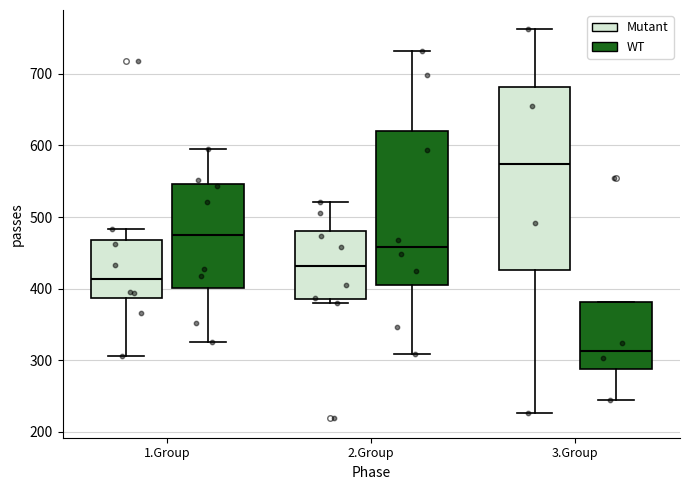

Reading left to right, read every box against the y-axis: the position of its median line, the range the box covers, and the ends of its whiskers. The values are not printed on the chart, so give them approximately, as read against the axis.

1.Group (Mutant): median 410, box 390 to 470, whiskers 310 to 480
1.Group (WT): median 470, box 400 to 550, whiskers 330 to 600
2.Group (Mutant): median 430, box 390 to 480, whiskers 380 to 520
2.Group (WT): median 460, box 400 to 620, whiskers 310 to 730
3.Group (Mutant): median 570, box 430 to 680, whiskers 230 to 760
3.Group (WT): median 310, box 290 to 380, whiskers 240 to 380